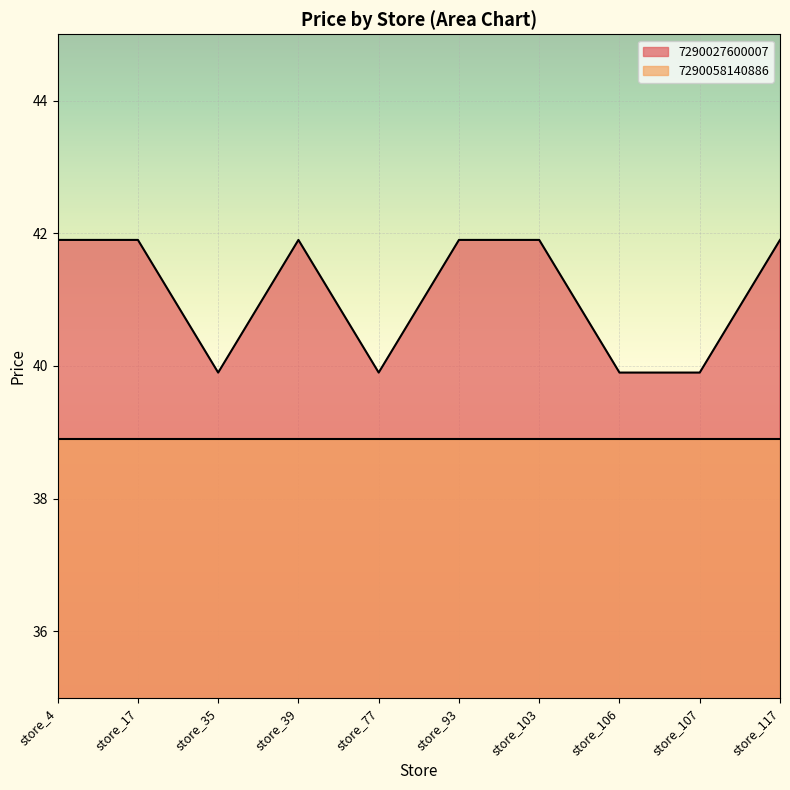

Reading left to right, transcribe all the data shown in this chart.

41.9	41.9	39.9	41.9	39.9	41.9	41.9	39.9	39.9	41.9